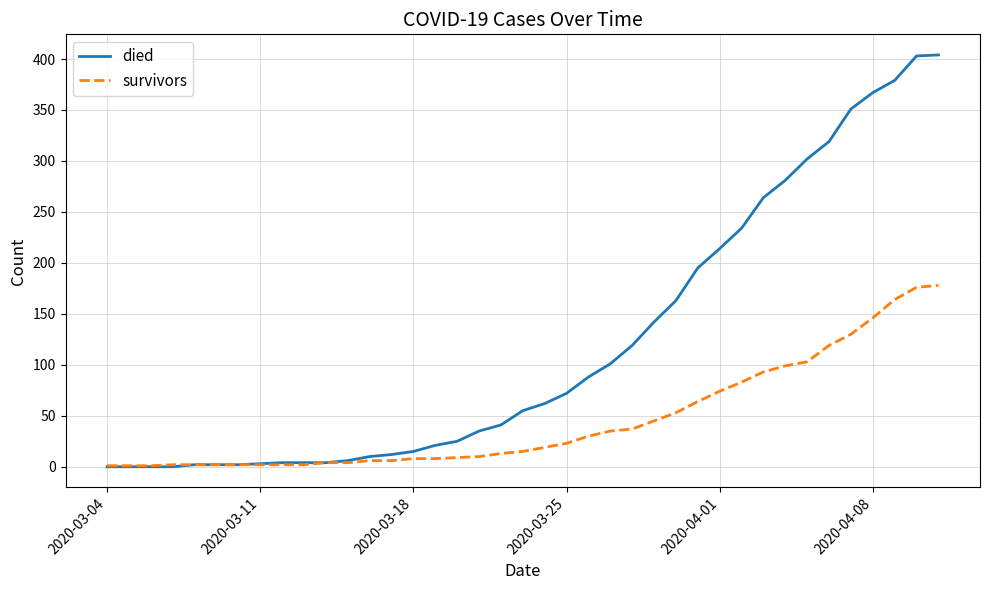

Which series has the largest total across all categories?

died